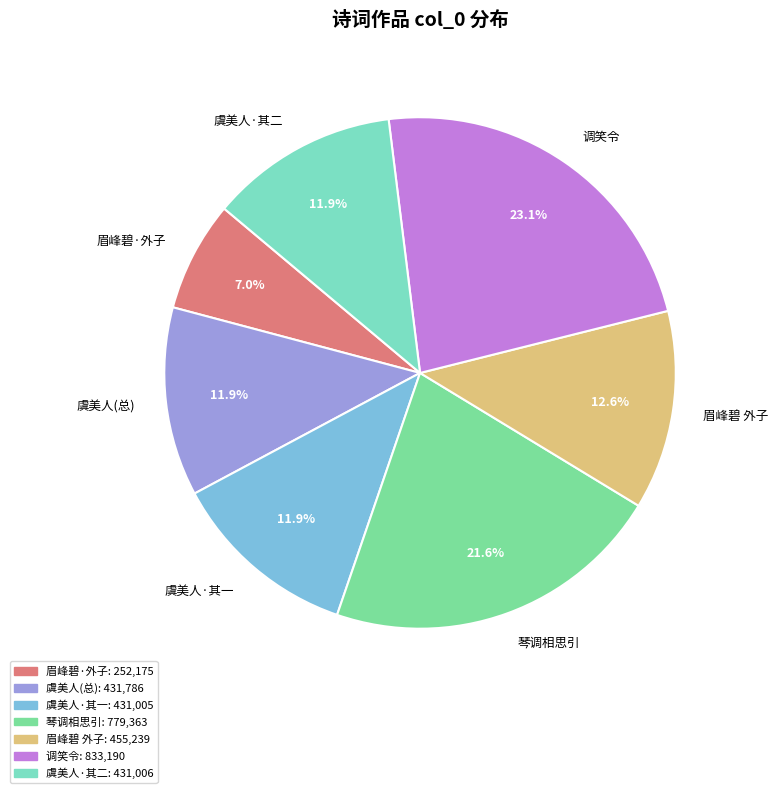

How much of the chart is everything except 眉峰碧·外子?

93.0%